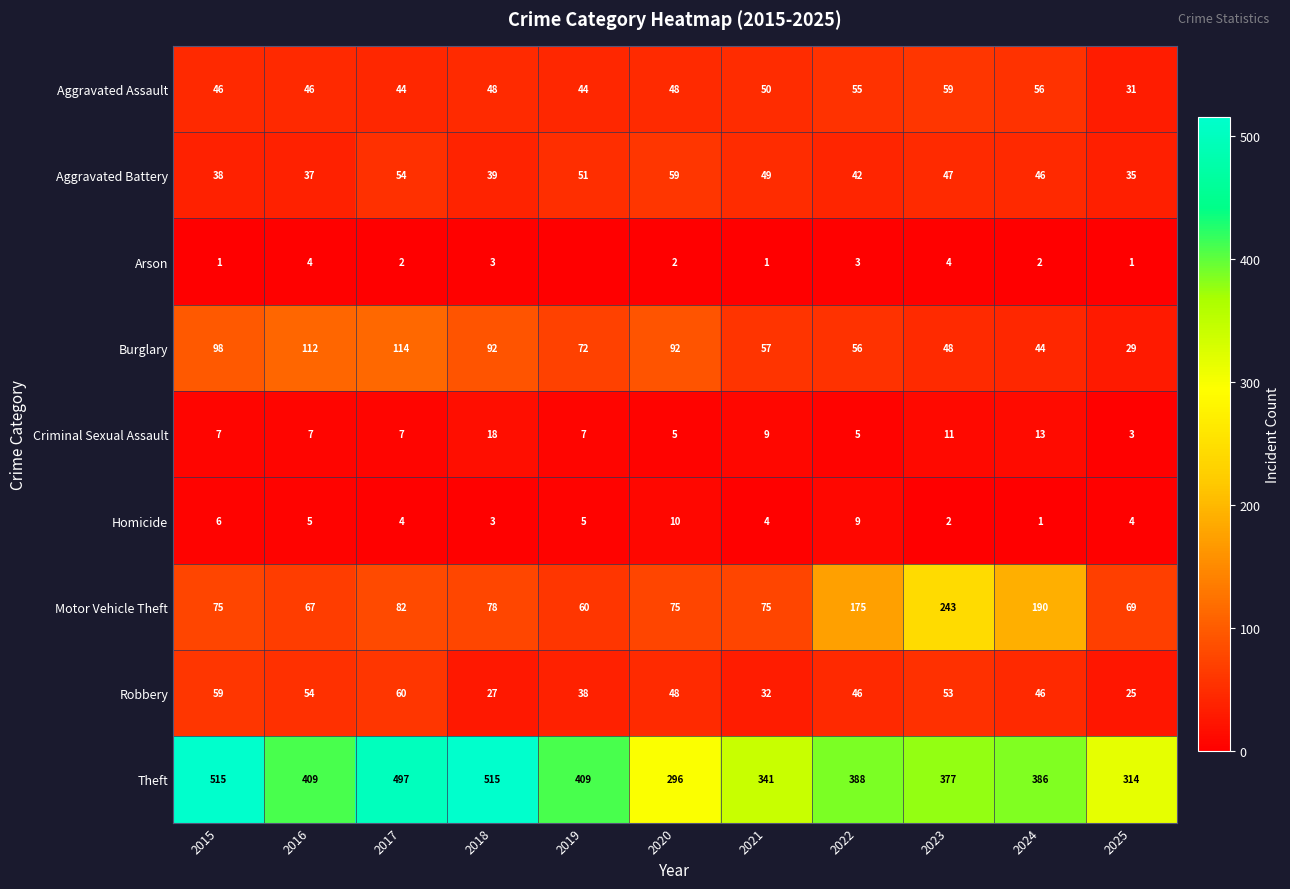

The Motor Vehicle Theft series shows 82 at 2017. True or false?

True